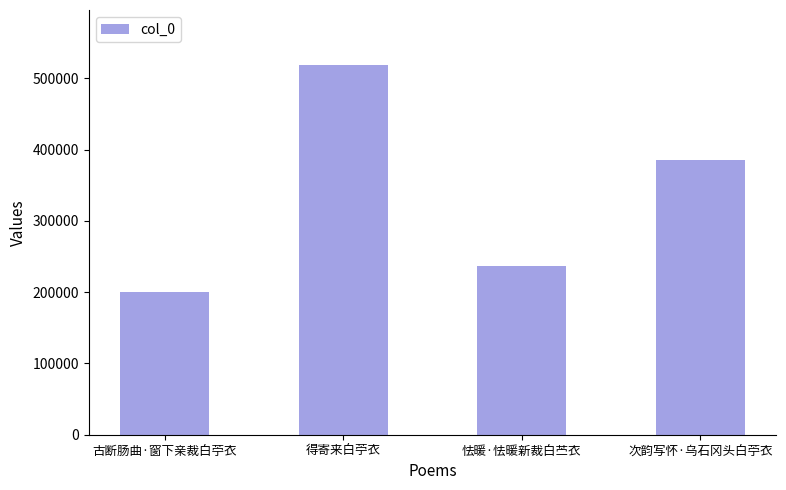

Approximately how many times larger is the value at 古断肠曲·窗下亲裁白苧衣 compared to 次韵写怀·乌石冈头白苧衣?

0.5